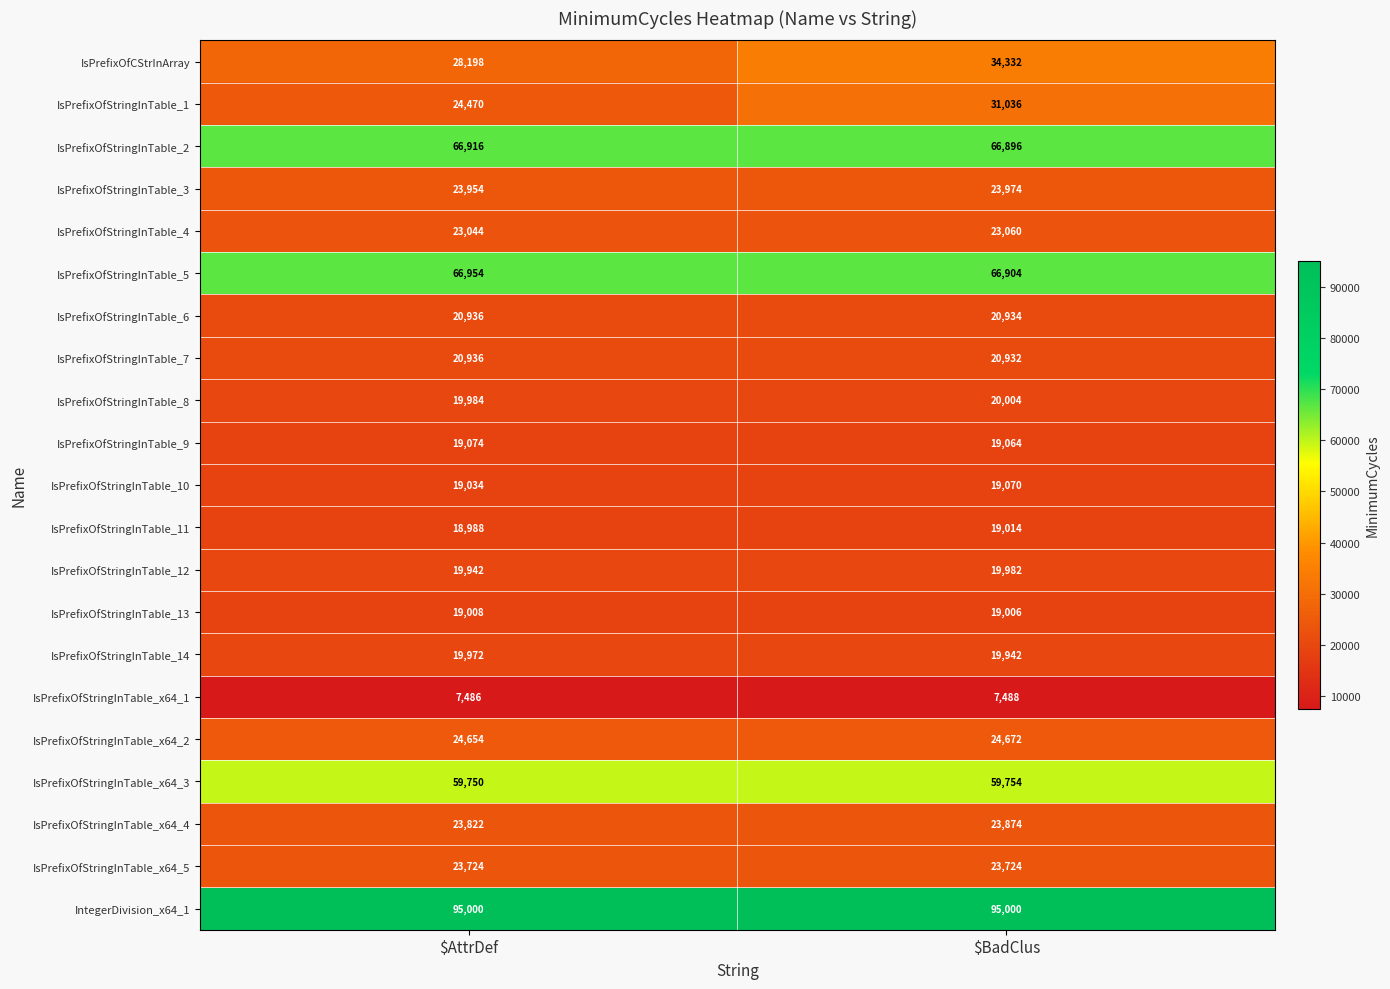

What is the sum of all IsPrefixOfStringInTable_2 values?

133812